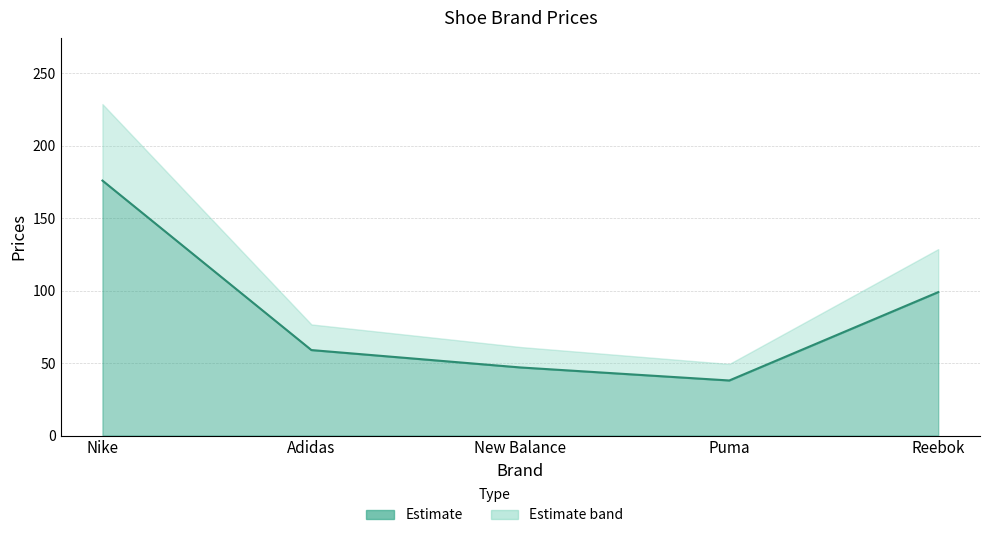

Rank the categories by value from highest to lowest.

Nike, Reebok, Adidas, New Balance, Puma